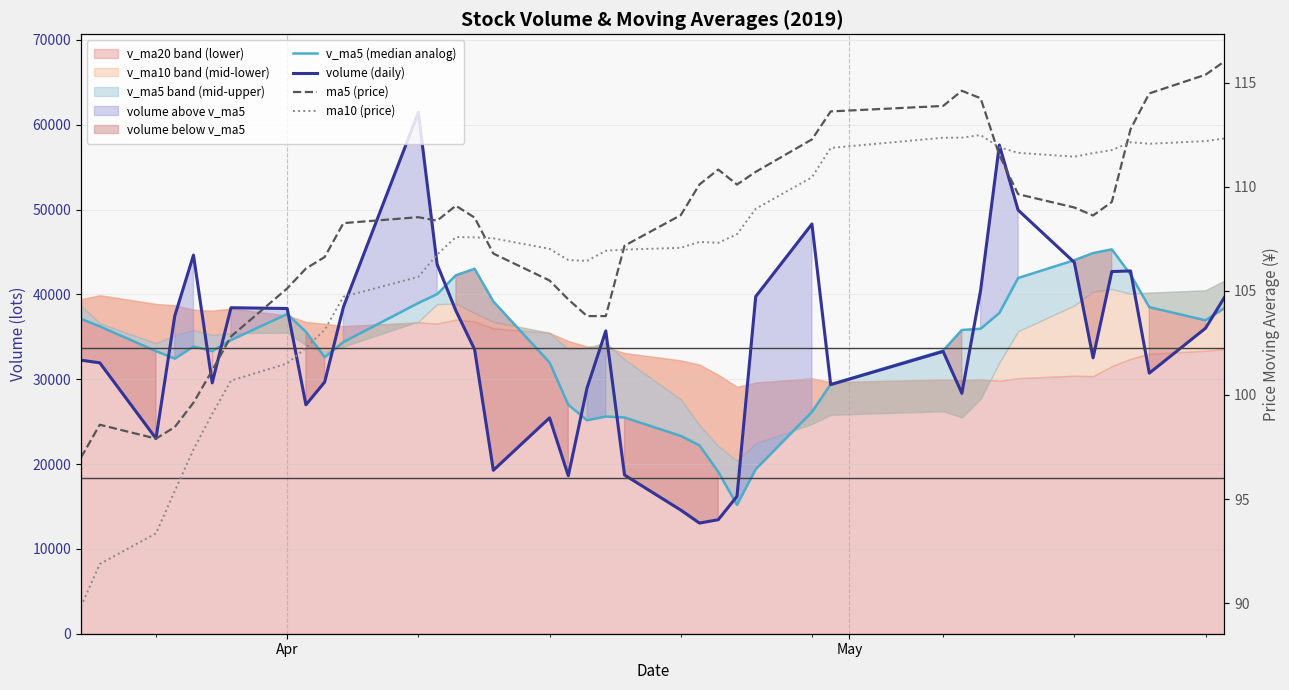

What is the minimum value shown in the chart?

89.8